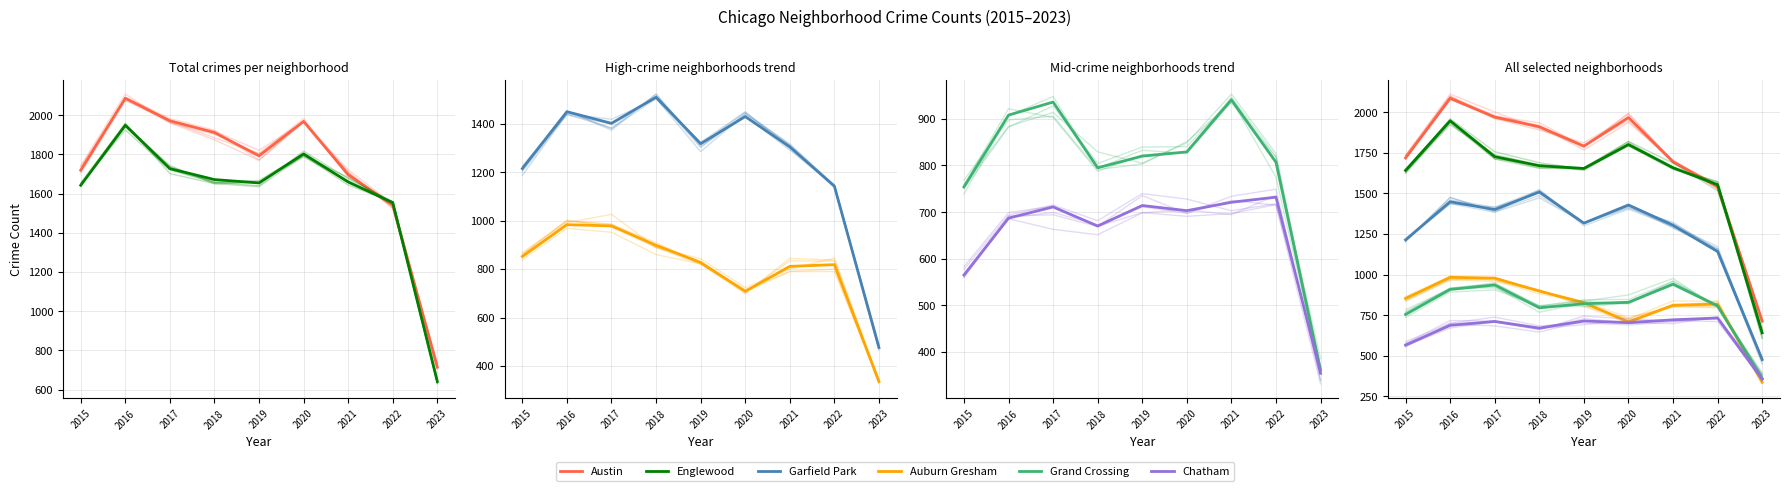

What is the sum of all Chatham values?

5857